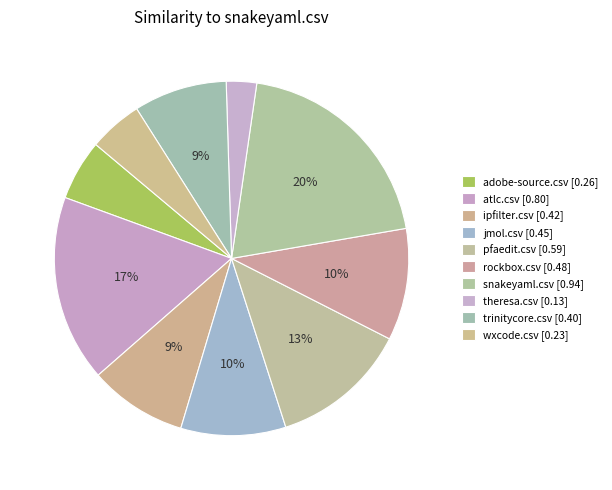

What percentage do ipfilter.csv and adobe-source.csv together represent?

14.5%